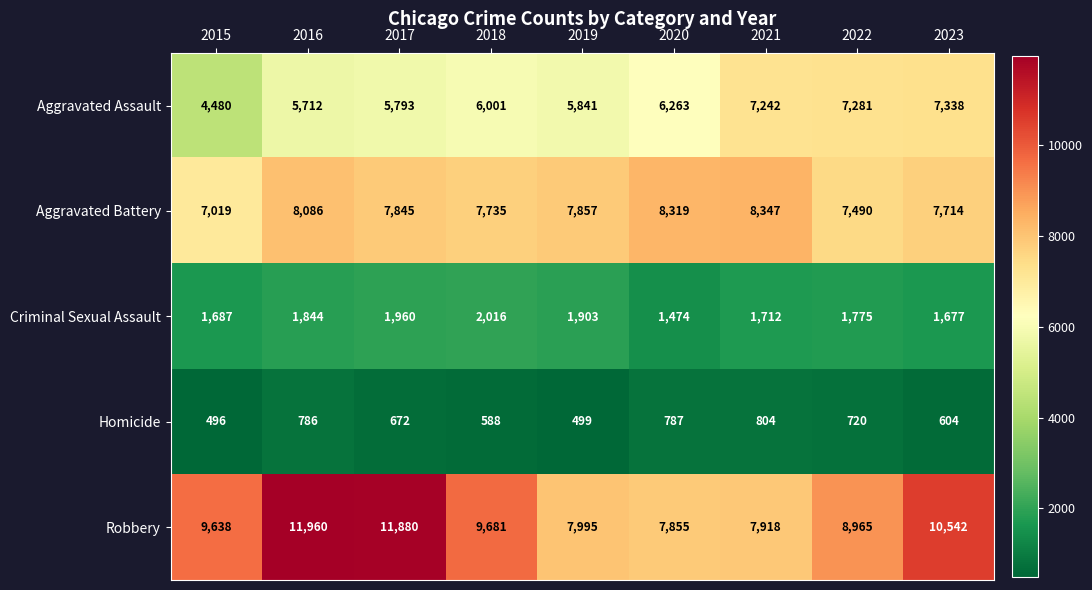

True or false: Criminal Sexual Assault has a value of 1712 at 2021.

True